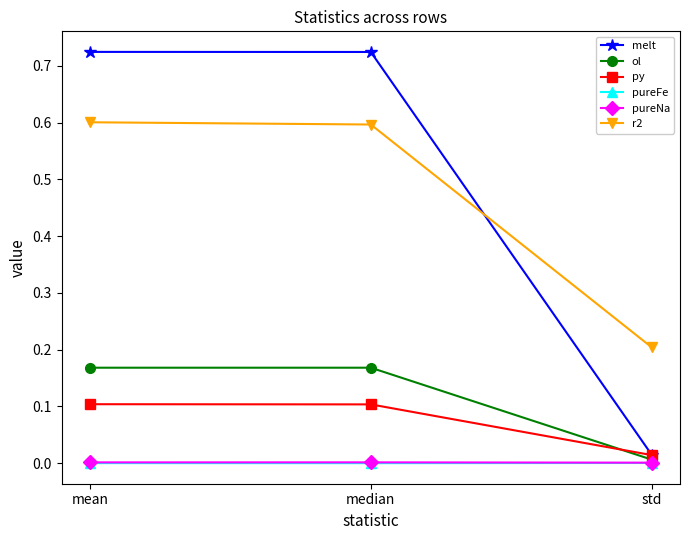

Is it true that py equals 0.0 at median?

False